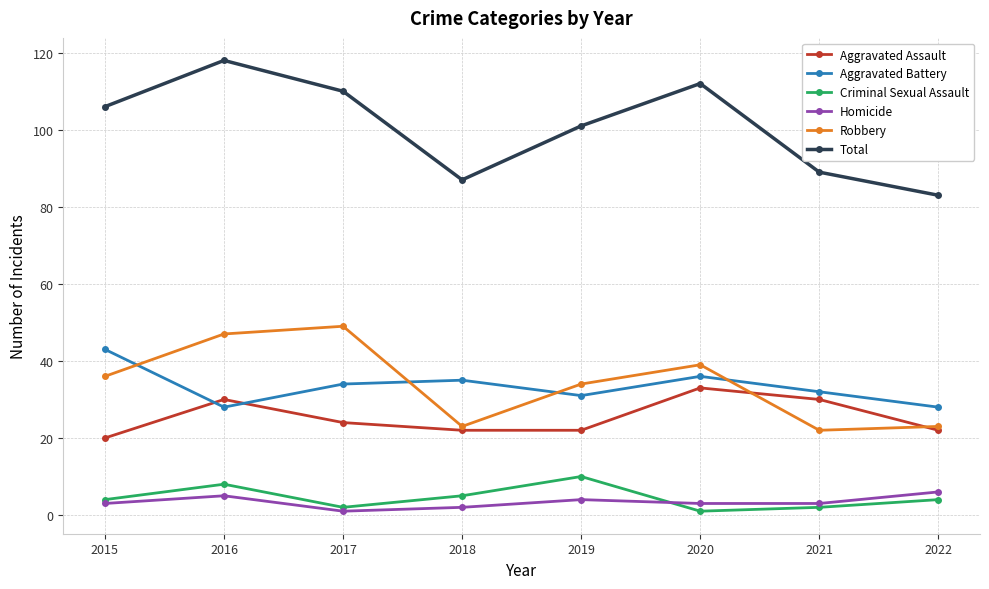

What is the sum of the Aggravated Battery values at 2017 and 2015?

77